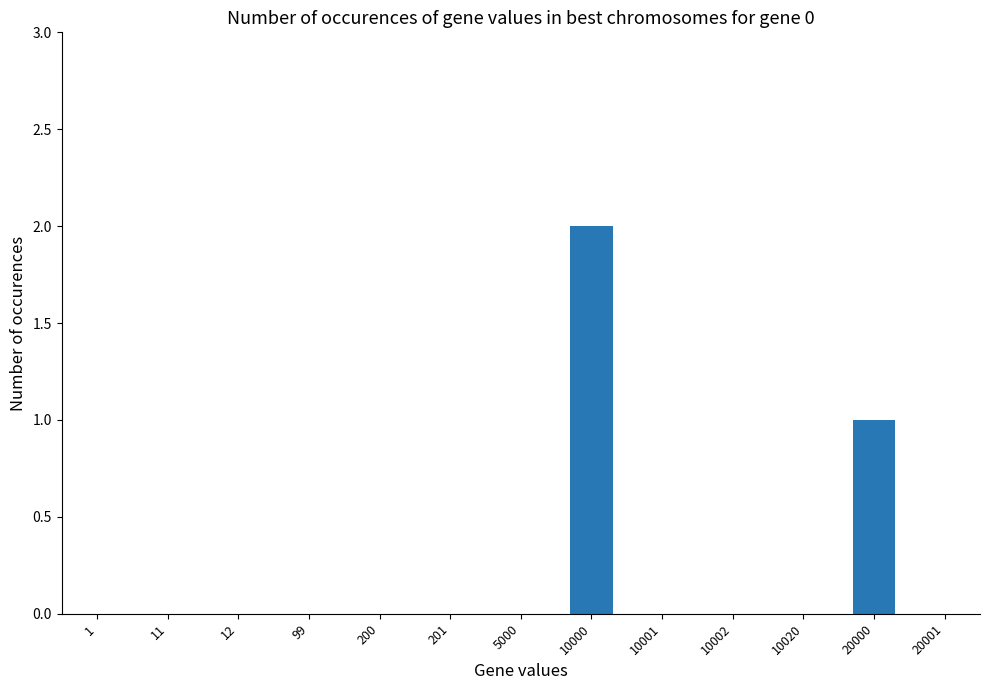

What is the maximum value shown in the chart?

2